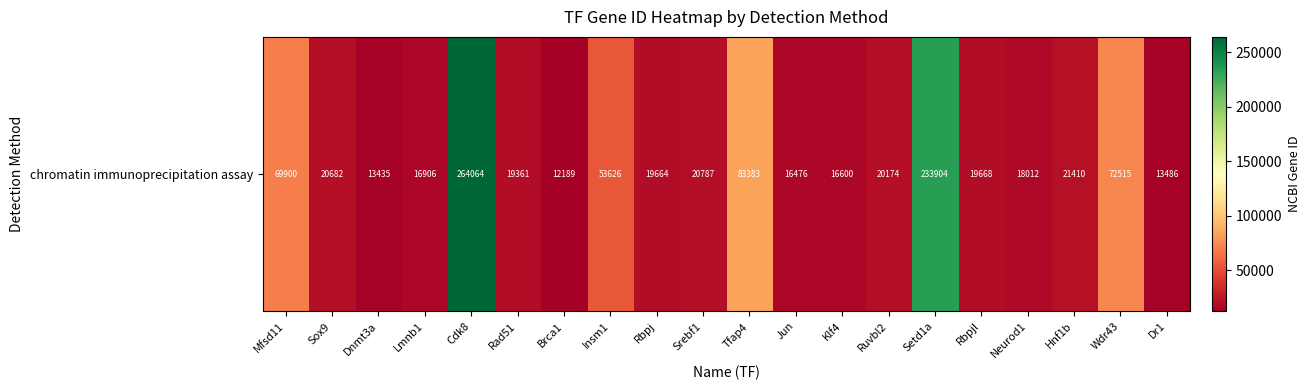

What is the smallest value displayed?

12189